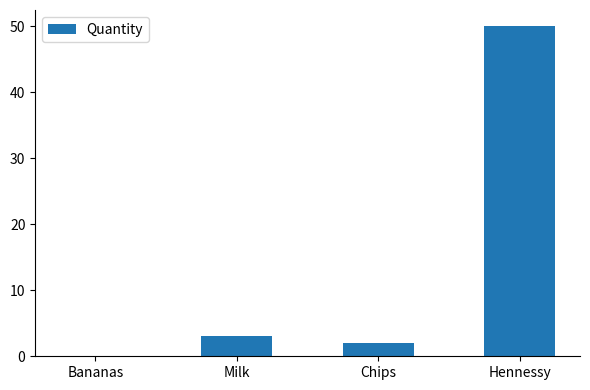

The chart shows a value of -20 at Bananas. True or false?

False